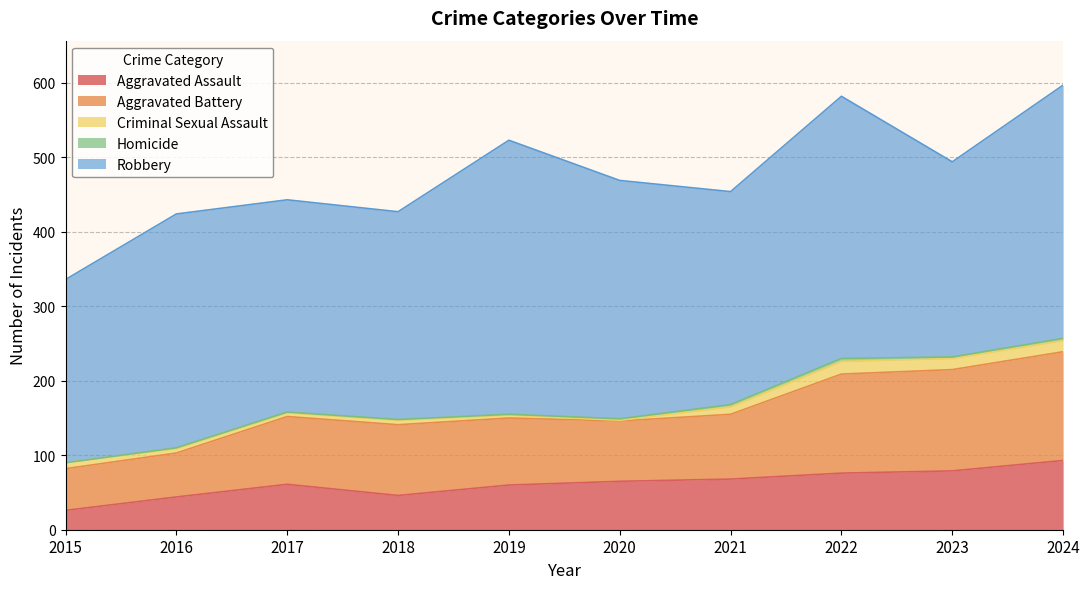

Reading left to right, transcribe all the data shown in this chart.

Aggravated Assault: 26	44	61	46	60	65	68	76	79	93
Aggravated Battery: 56	59	91	95	90	81	87	133	136	146
Criminal Sexual Assault: 8	6	5	6	4	1	10	17	15	15
Homicide: 0	1	1	1	1	2	3	4	2	3
Robbery: 246	314	285	279	368	320	286	352	262	340